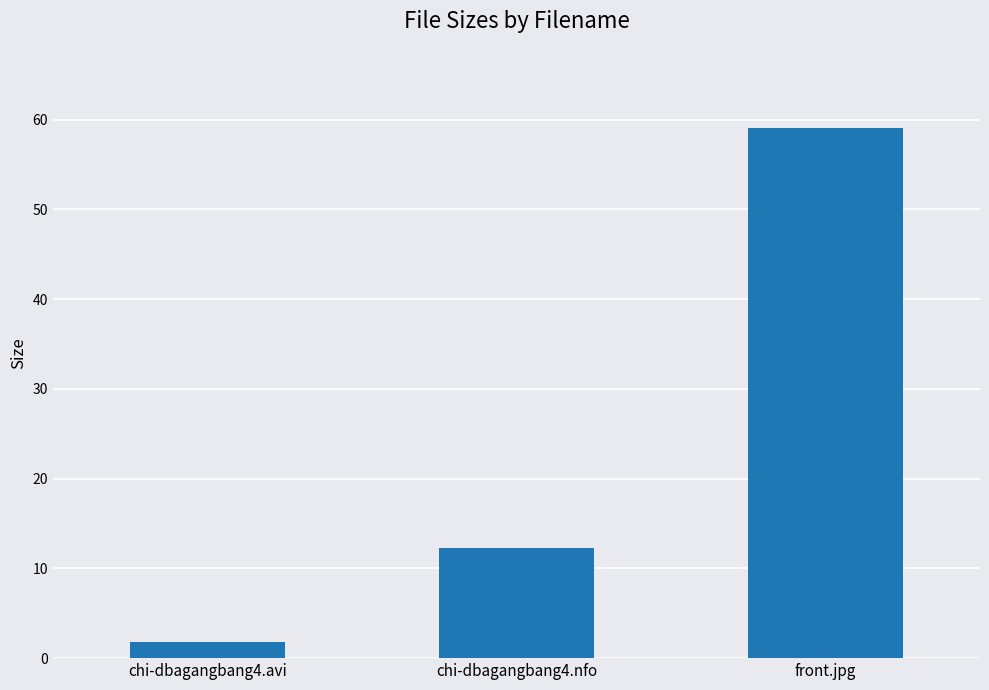

The chart shows a value of 59.0 at front.jpg. True or false?

True